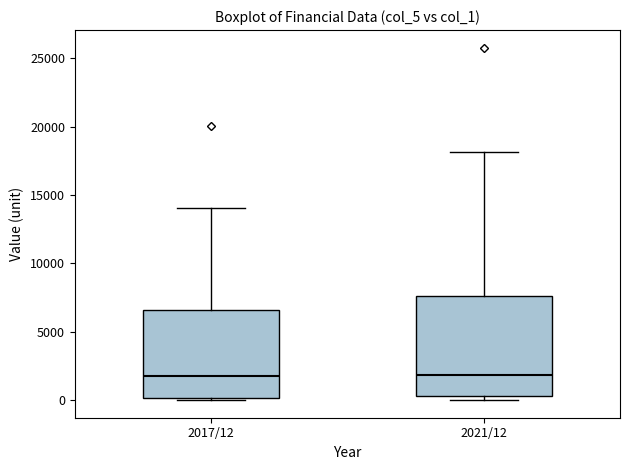

Which box is the tallest, from its lower edge to its upper edge?

2021/12